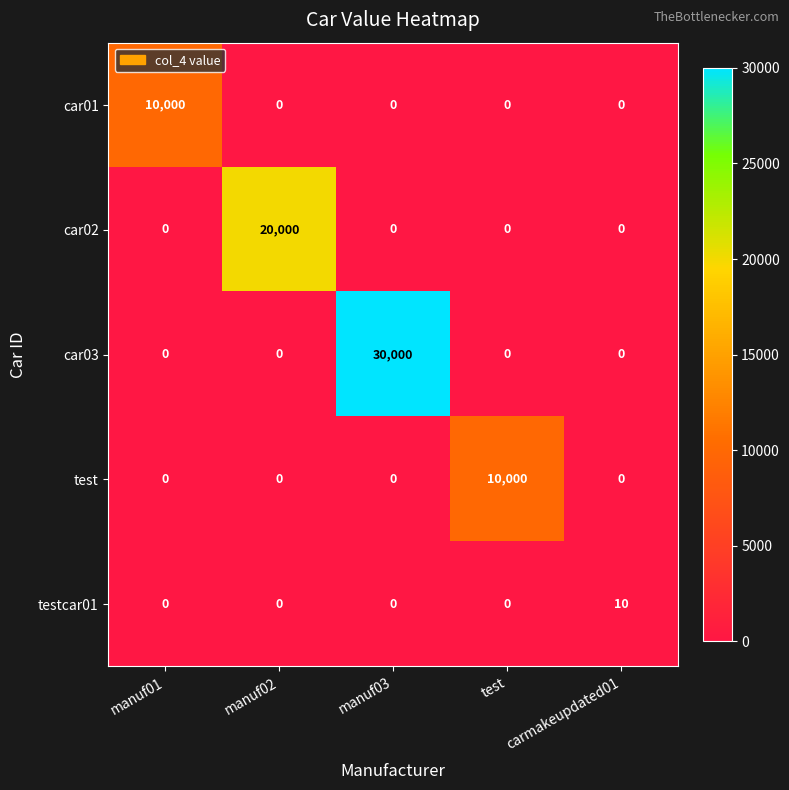

What is the sum of all testcar01 values?

10